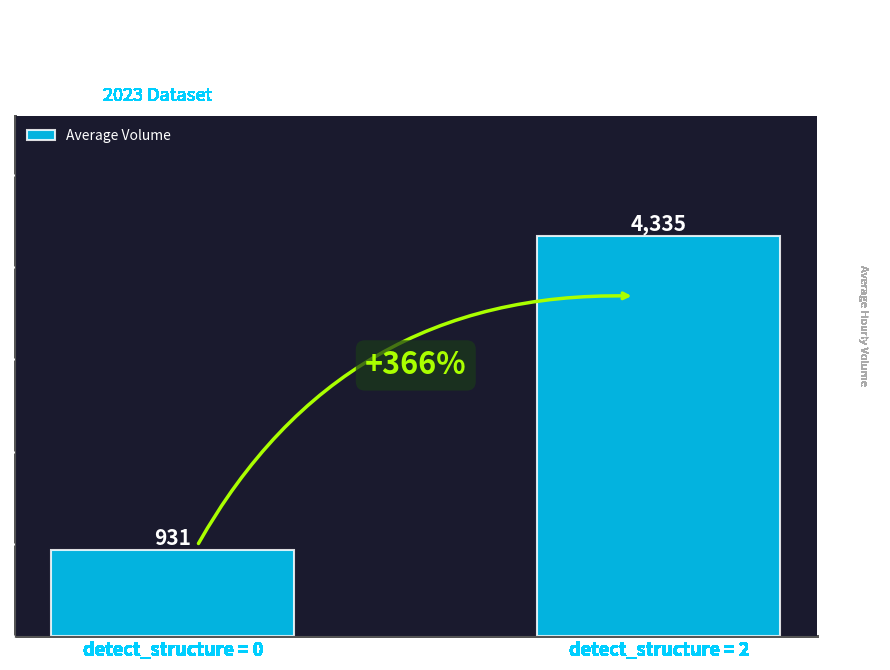

At which category does the chart reach its peak across all series?

detect_structure = 2